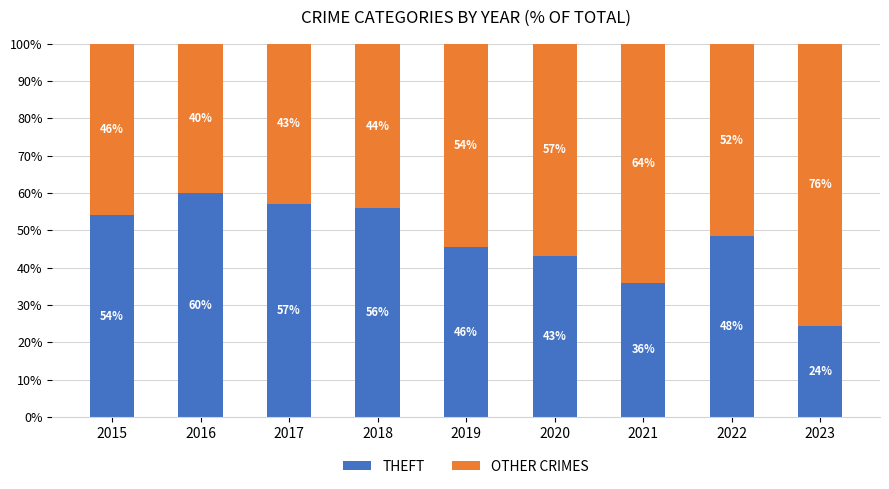

Where is THEFT nearest to the value 42?

2020